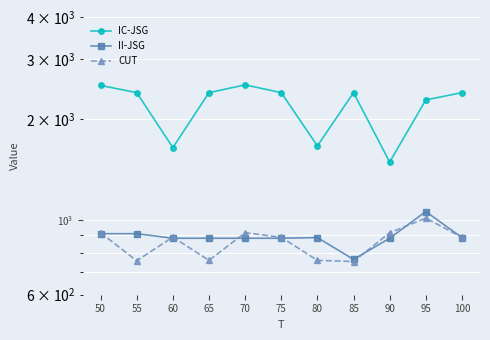

At which category does II-JSG reach its first local valley?

85